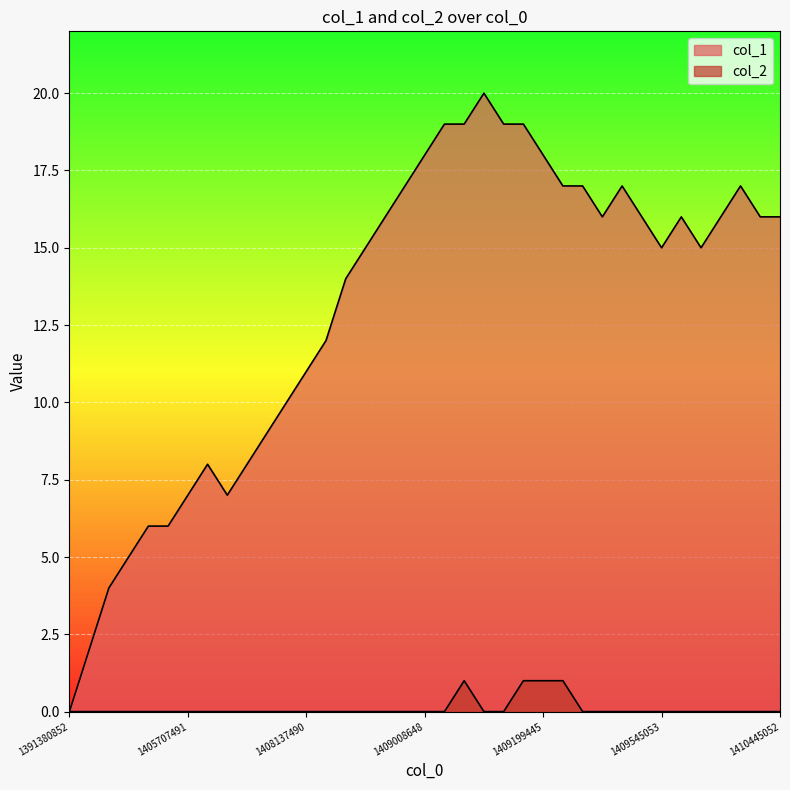

Reading right to left, extract all data points from this chart.

col_1: 16	16	17	16	15	16	15	16	17	16	17	17	18	19	19	20	19	19	18	17	16	15	14	12	11	10	9	8	7	8	7	6	6	5	4	2	0
col_2: 0	0	0	0	0	0	0	0	0	0	0	1	1	1	0	0	1	0	0	0	0	0	0	0	0	0	0	0	0	0	0	0	0	0	0	0	0